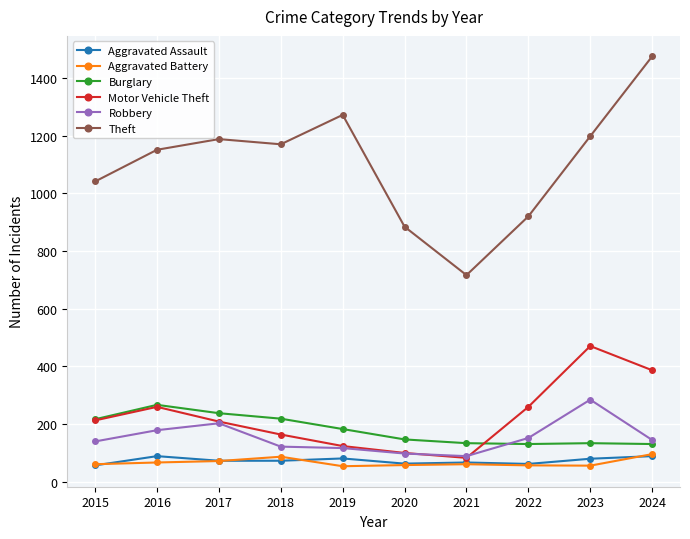

What is the value of the Motor Vehicle Theft point at the 9th from the left?

470